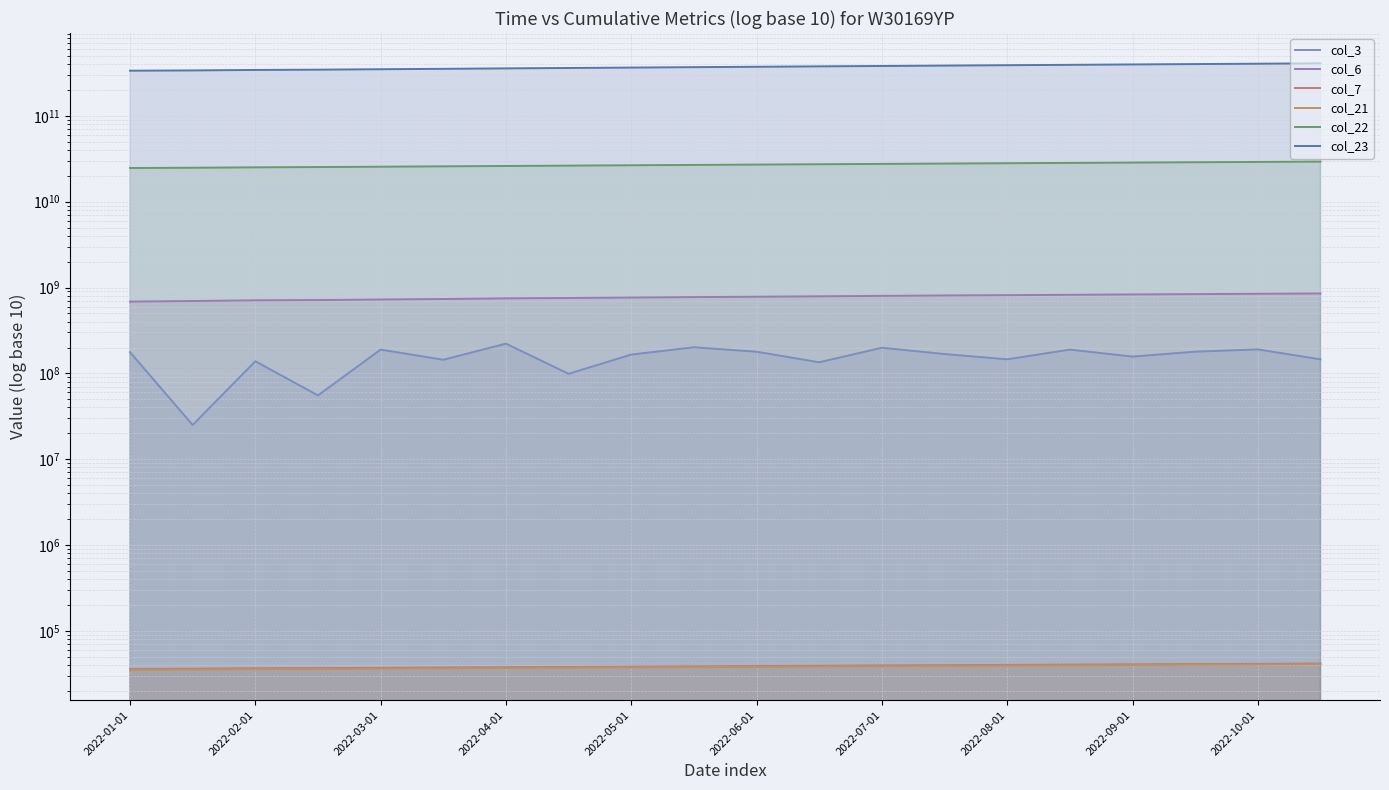

What is the difference between the col_22 values at 2022-04-01 and 15?

3000000000